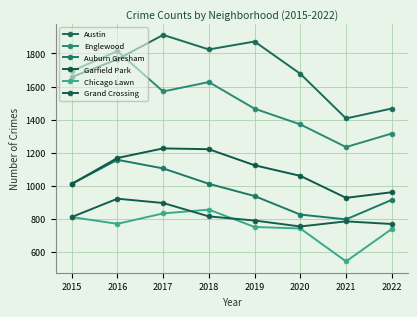

What is the difference between the maximum and minimum values in the Grand Crossing series?

168